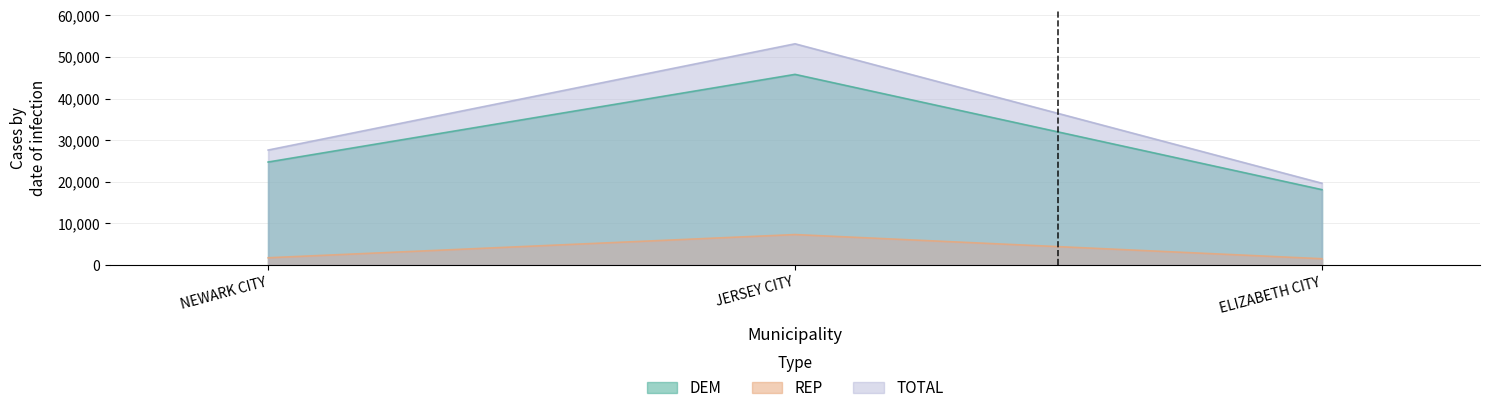

At how many categories does at least one series exceed 12918?

3